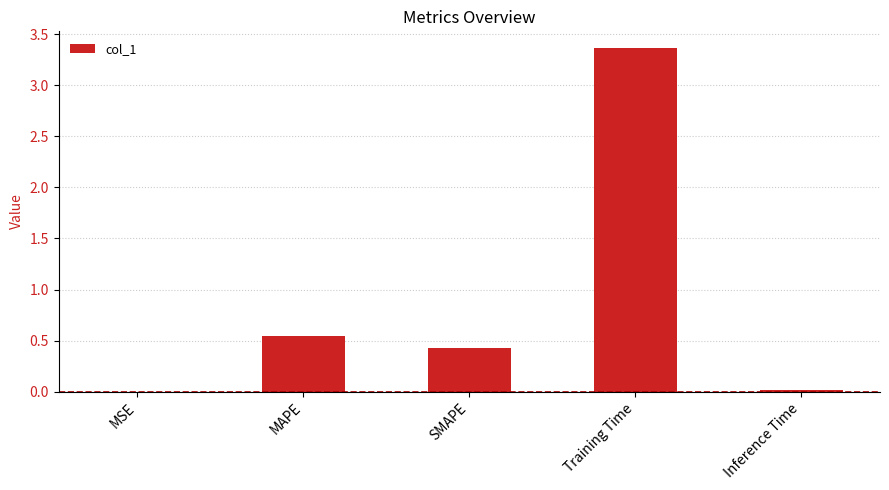

Which has a higher value, Training Time or MAPE?

Training Time